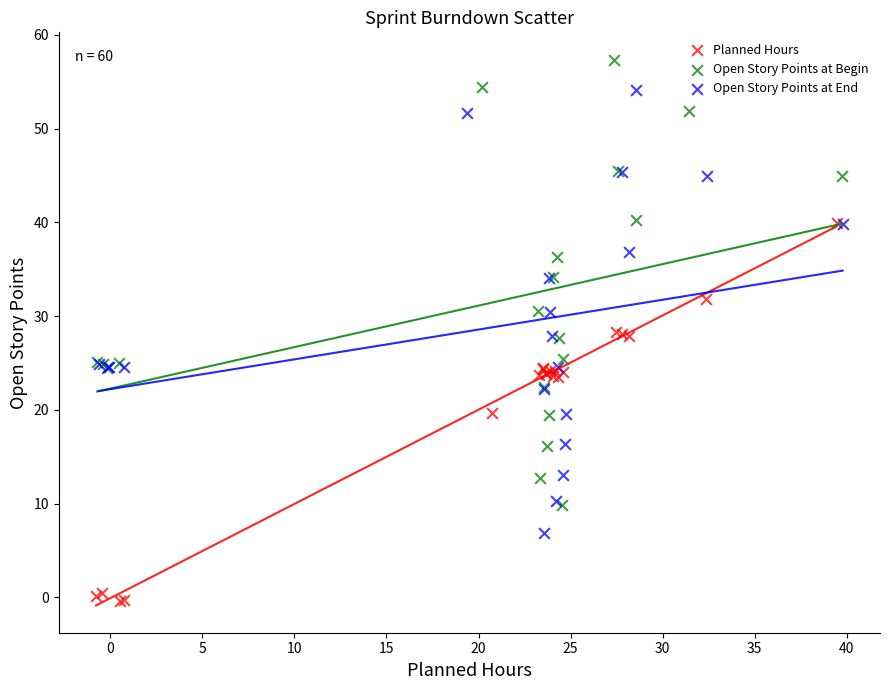

What are all the series names shown in the legend?

Planned Hours, Open Story Points at Begin, Open Story Points at End